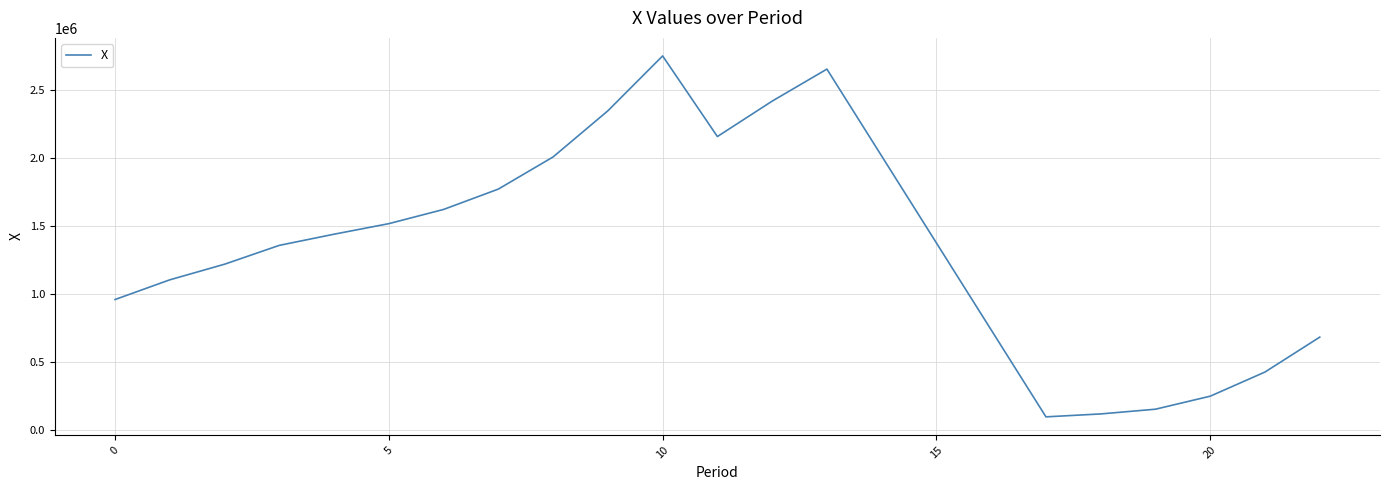

What is the smallest value displayed?

100000.0